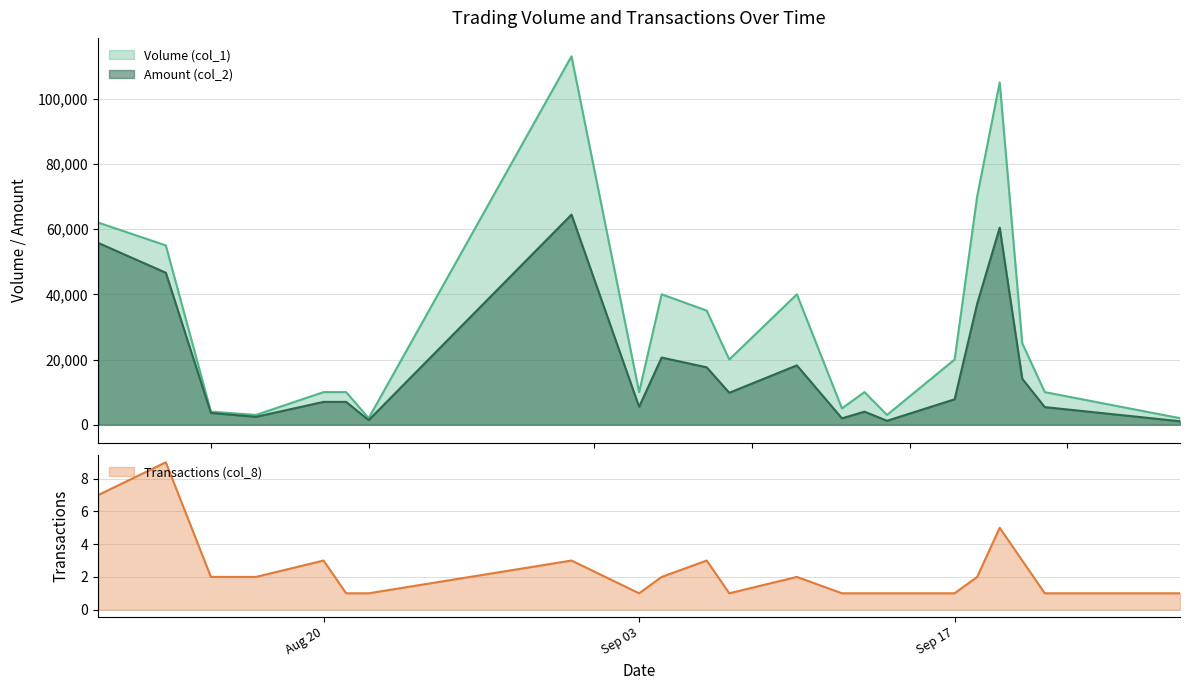

What are all the series names shown in the legend?

Volume (col_1), Amount (col_2), Transactions (col_8)